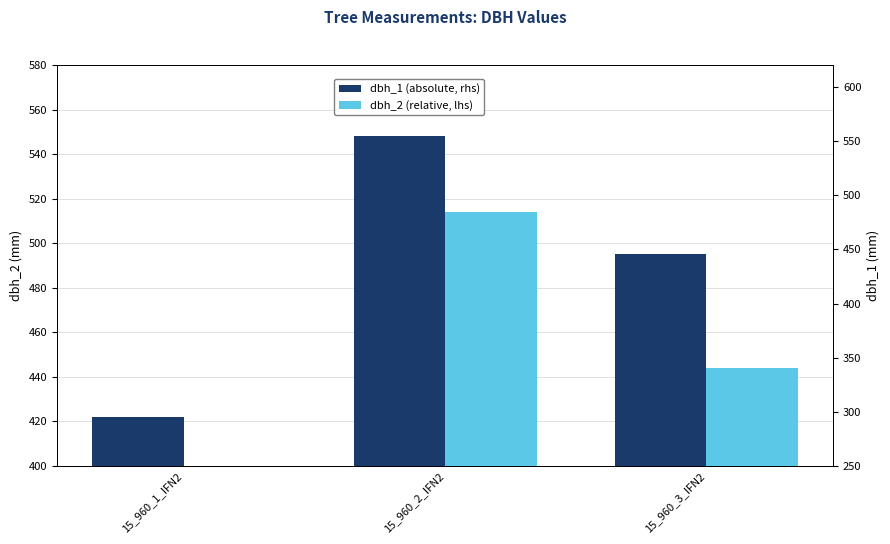

What position from the right is 15_960_3_IFN2?

1